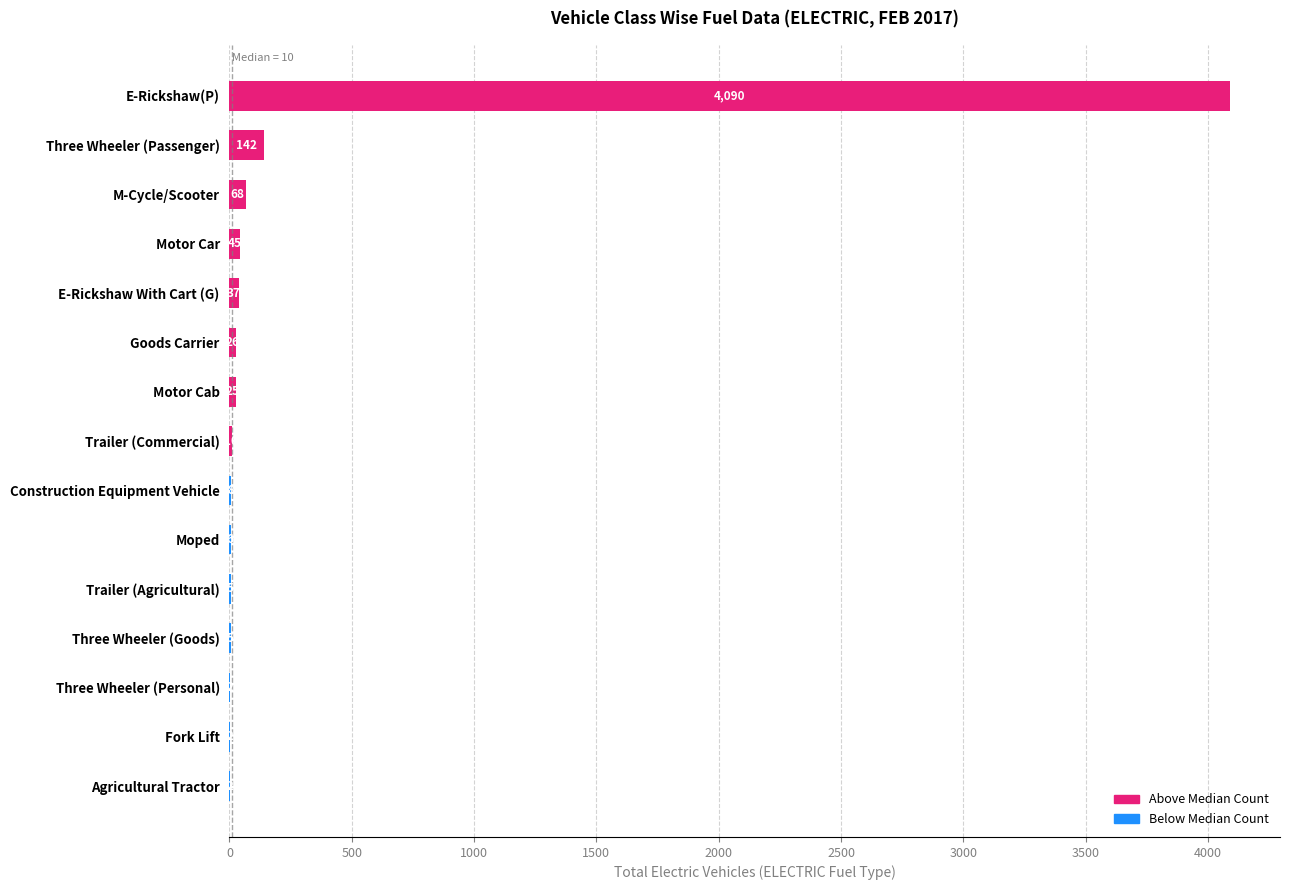

What is the change in value from Motor Car to E-Rickshaw(P)?

+4045